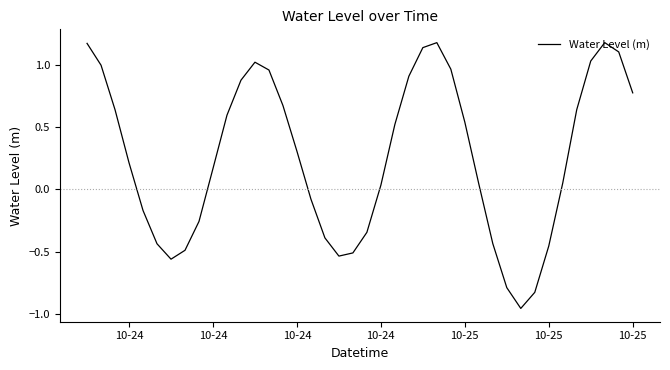

What is the difference between the maximum and minimum values?

2.1